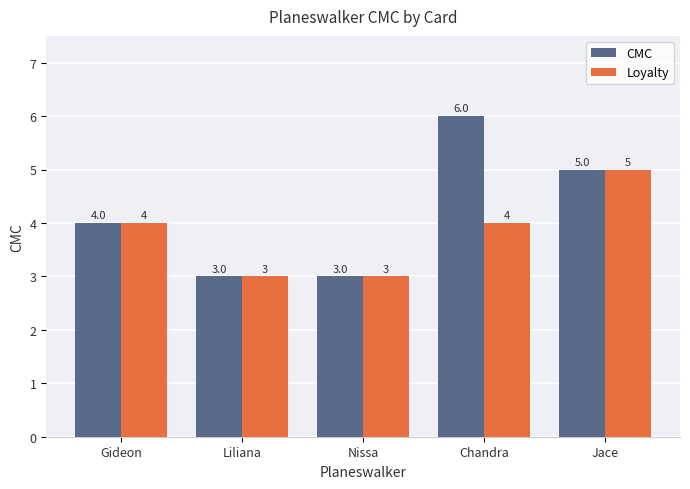

How many data points does each series have?

5